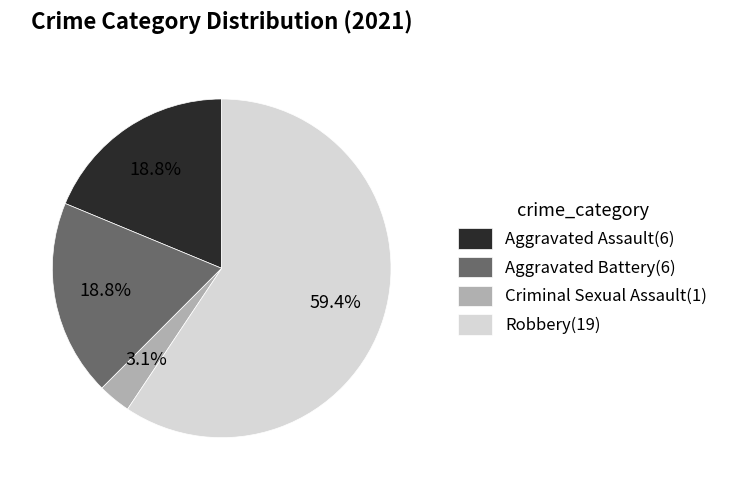

Does Robbery represent more than half of the total?

Yes